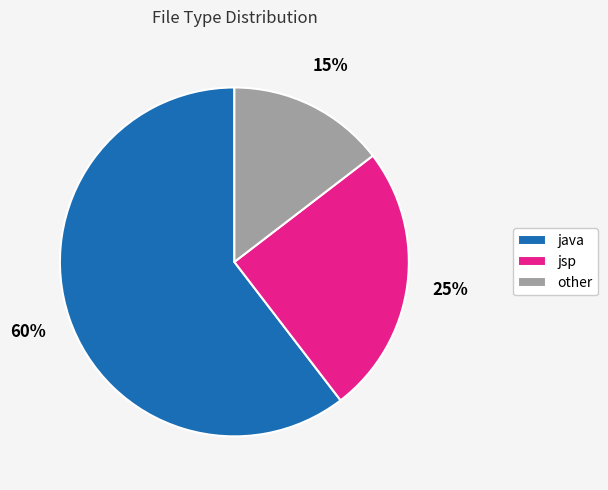

Is it true that java is 49% of the pie?

False